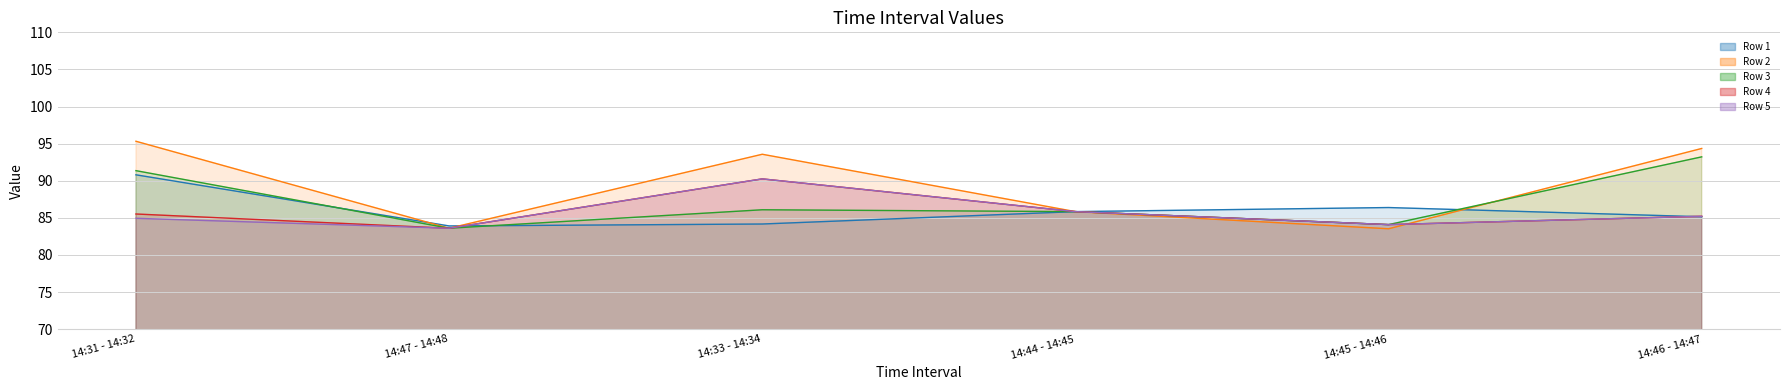

At how many categories does at least one series exceed 83?

6